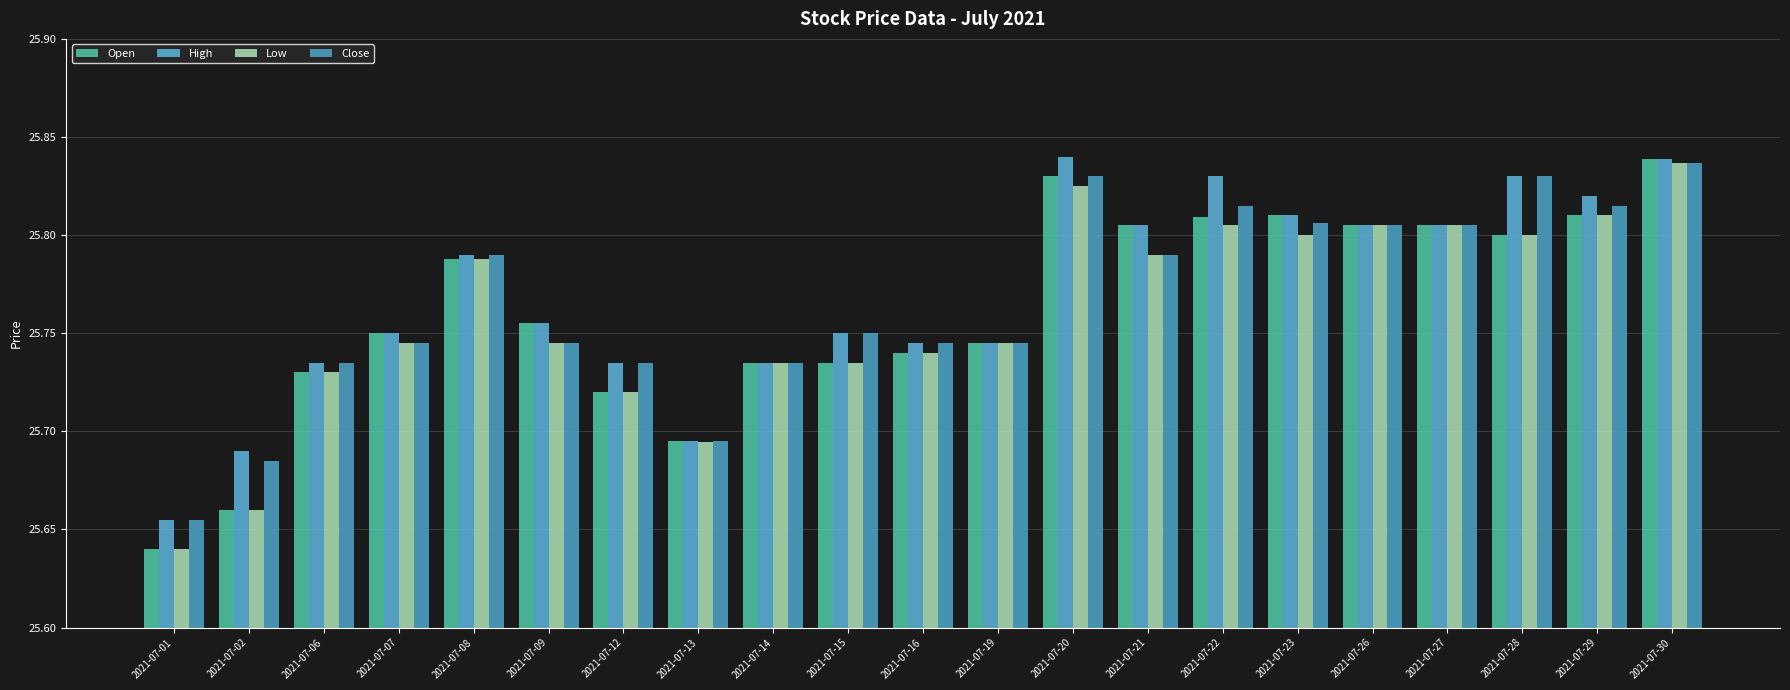

Reading left to right, list all the values displayed in this chart.

Open: 25.6	25.7	25.7	25.8	25.8	25.8	25.7	25.7	25.7	25.7	25.7	25.7	25.8	25.8	25.8	25.8	25.8	25.8	25.8	25.8	25.8
High: 25.7	25.7	25.7	25.8	25.8	25.8	25.7	25.7	25.7	25.8	25.7	25.7	25.8	25.8	25.8	25.8	25.8	25.8	25.8	25.8	25.8
Low: 25.6	25.7	25.7	25.7	25.8	25.7	25.7	25.7	25.7	25.7	25.7	25.7	25.8	25.8	25.8	25.8	25.8	25.8	25.8	25.8	25.8
Close: 25.7	25.7	25.7	25.7	25.8	25.7	25.7	25.7	25.7	25.8	25.7	25.7	25.8	25.8	25.8	25.8	25.8	25.8	25.8	25.8	25.8